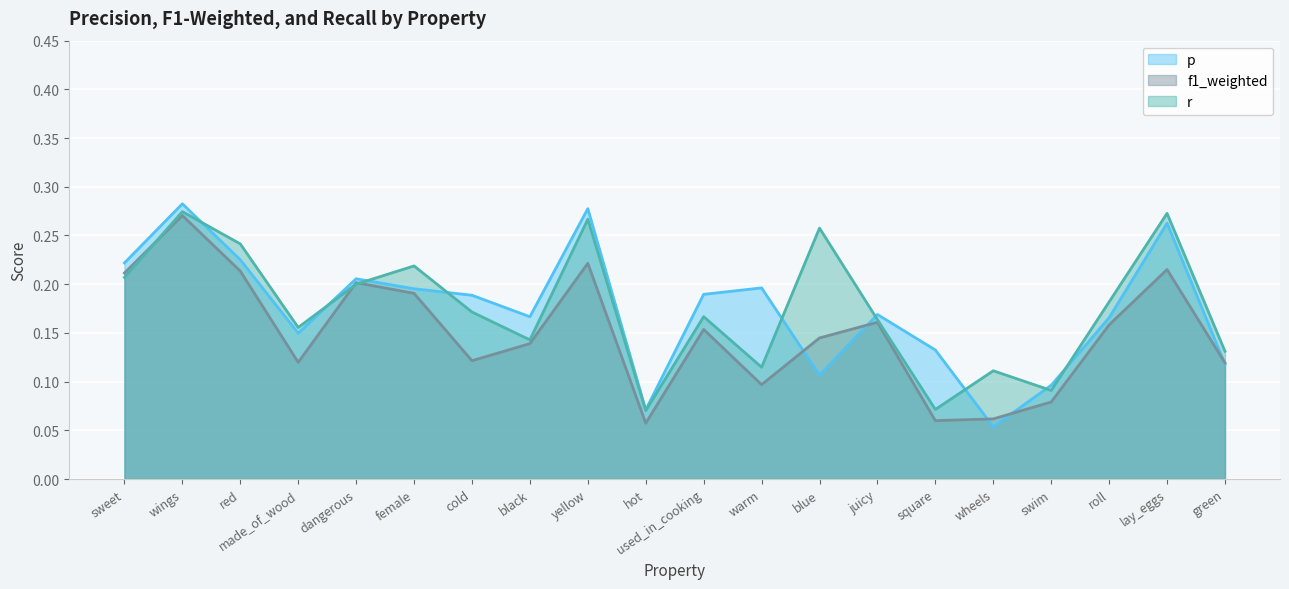

Is it true that p equals 0.3 at sweet?

False